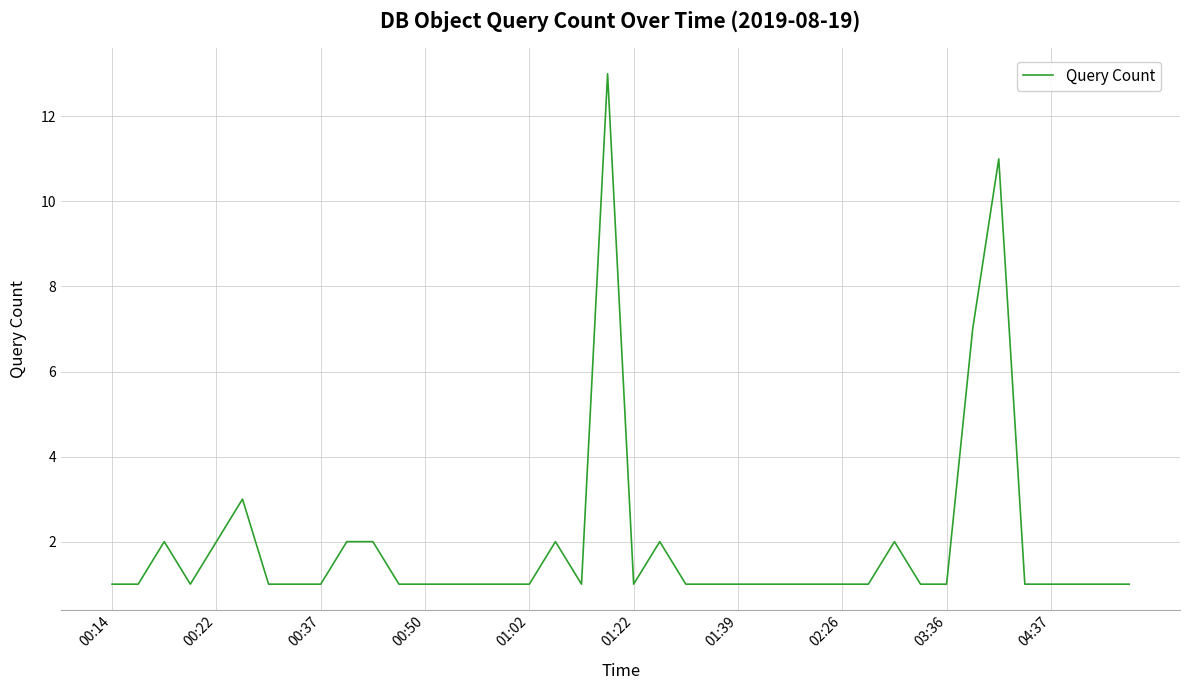

How many lines are shown in the chart?

1